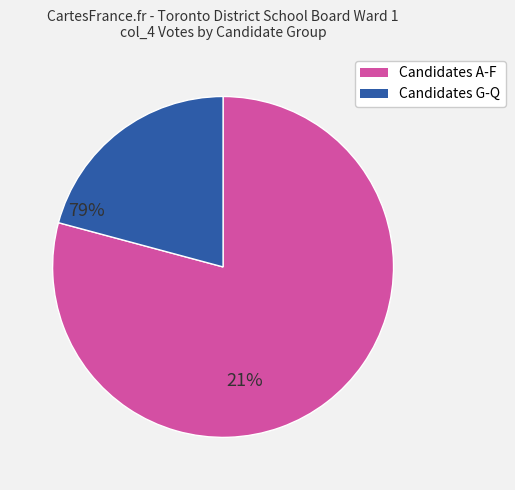

Is there a majority slice in this chart?

Yes